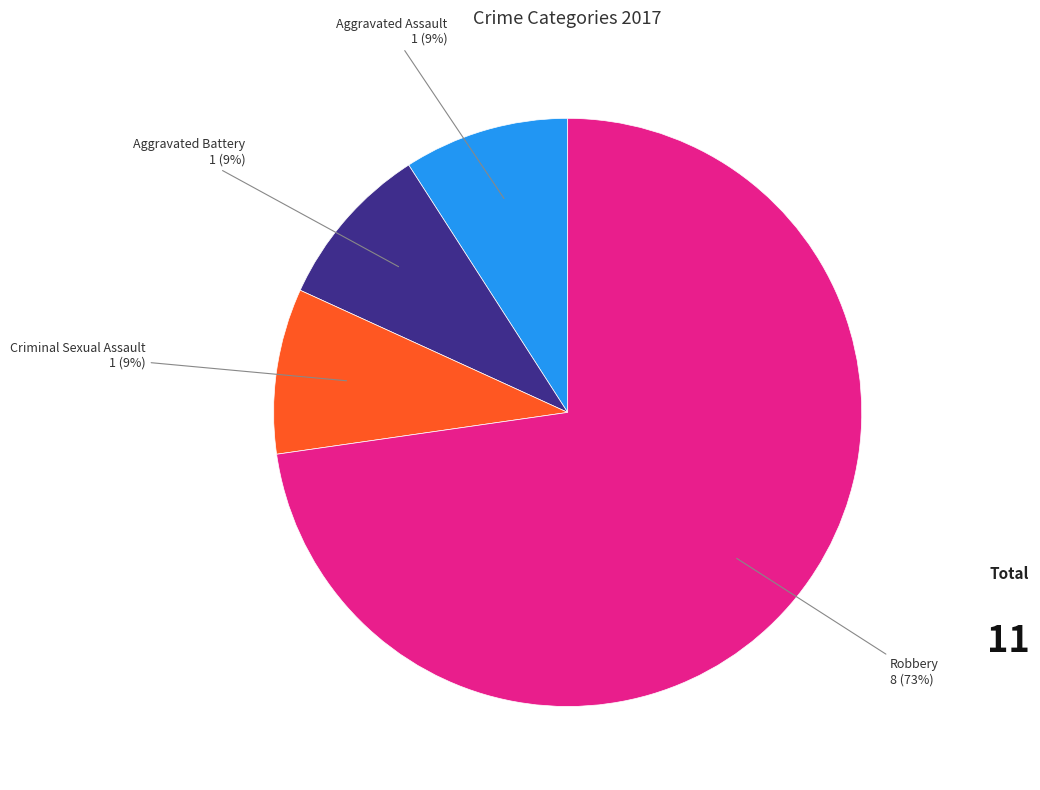

How many segments does this pie chart have?

4